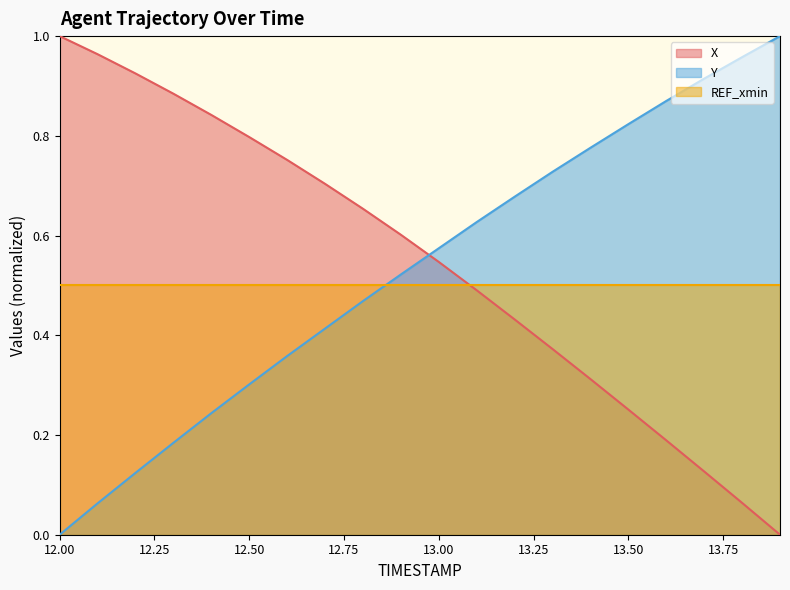

The value of X at 12.2 is 1.5. True or false?

False